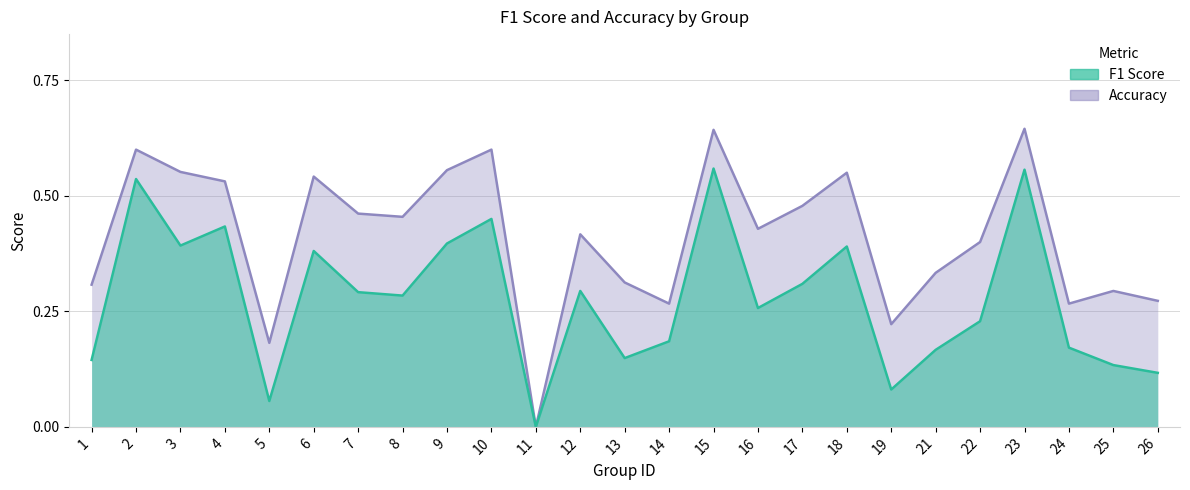

Which series has the widest spread of values?

accuracy